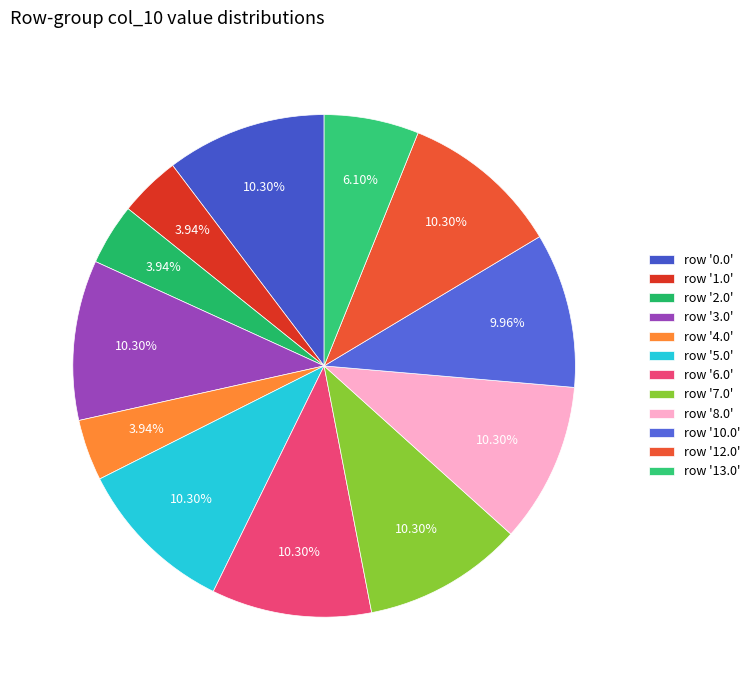

How many segments does this pie chart have?

12